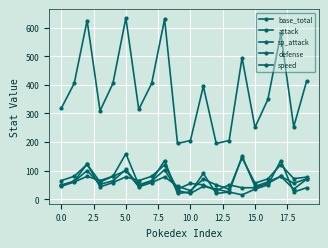

Does the chart have visible grid lines?

Yes